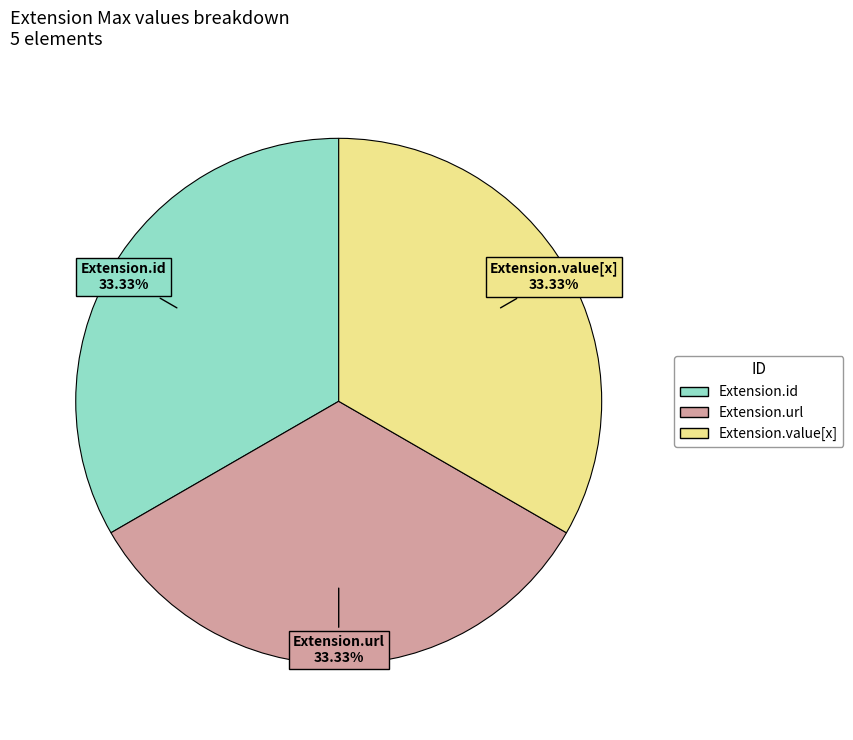

Is there a majority slice in this chart?

No